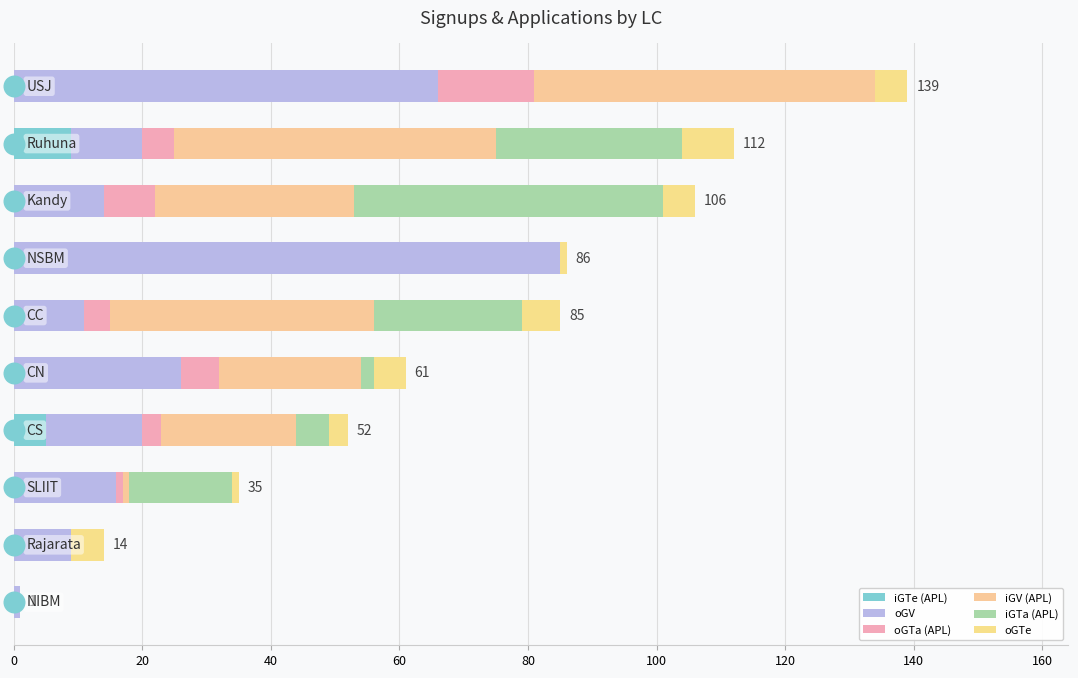

Which series has the largest Y range (max minus min)?

oGV